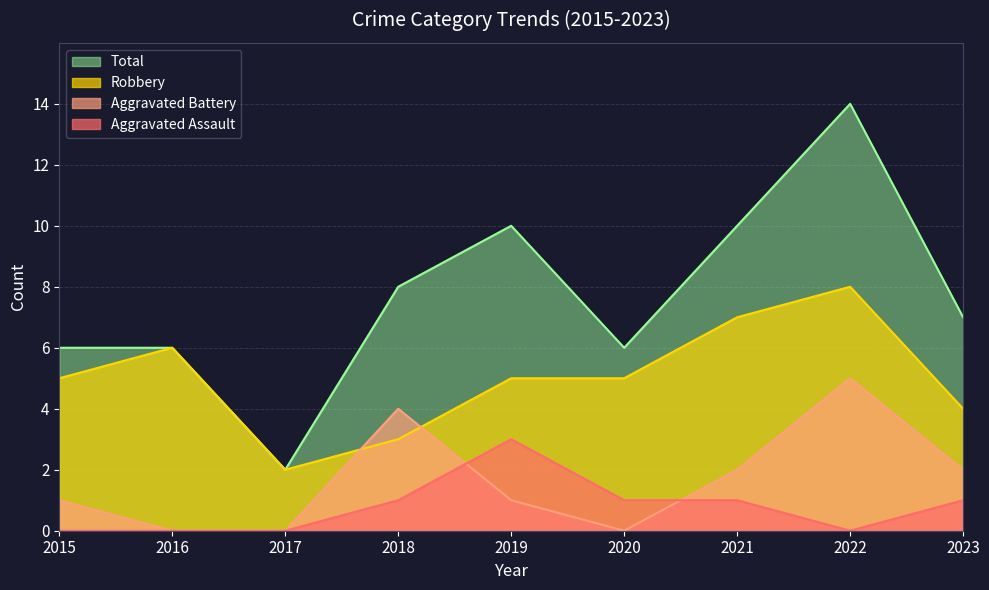

Where is the first local maximum for Aggravated Assault?

2019